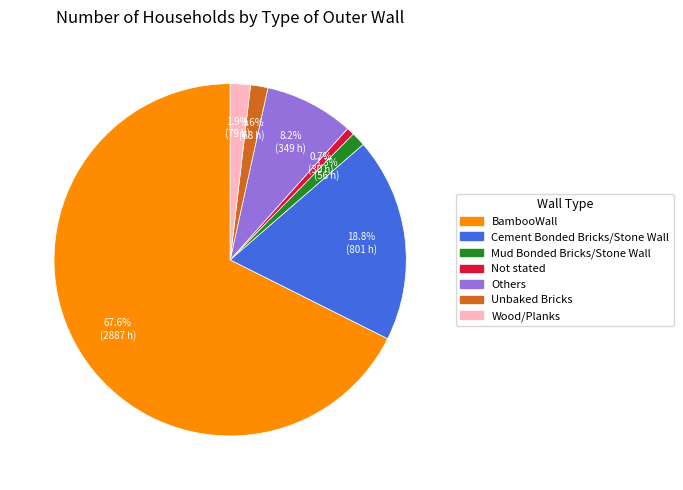

Combined, what portion of the pie is Cement Bonded Bricks/Stone Wall and Mud Bonded Bricks/Stone Wall?

20.1%